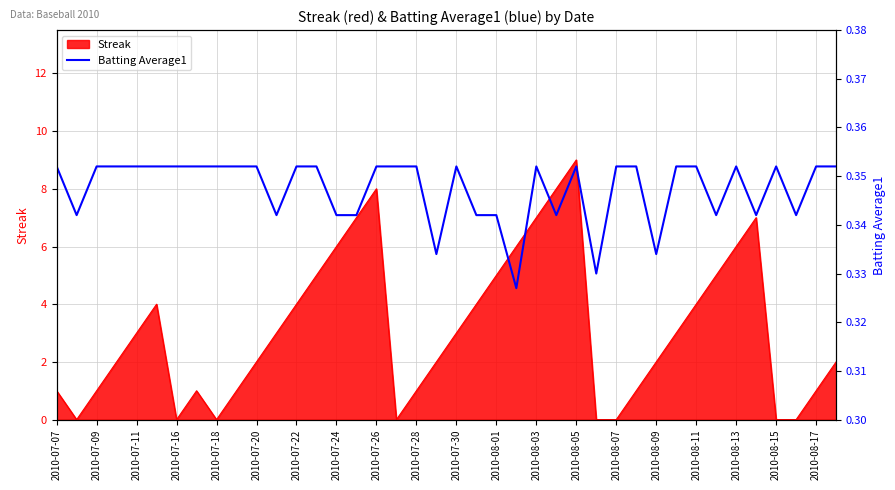

Is it true that Streak equals 2 at 2010-07-07?

False